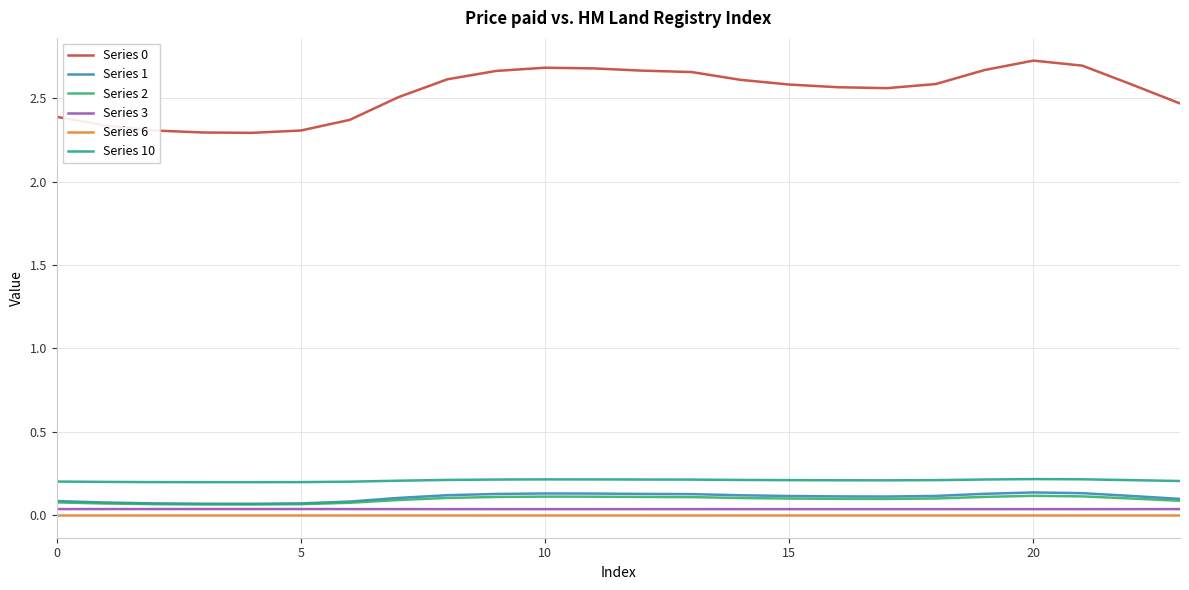

True or false: Series 10 and Series 1 cross at least once.

False